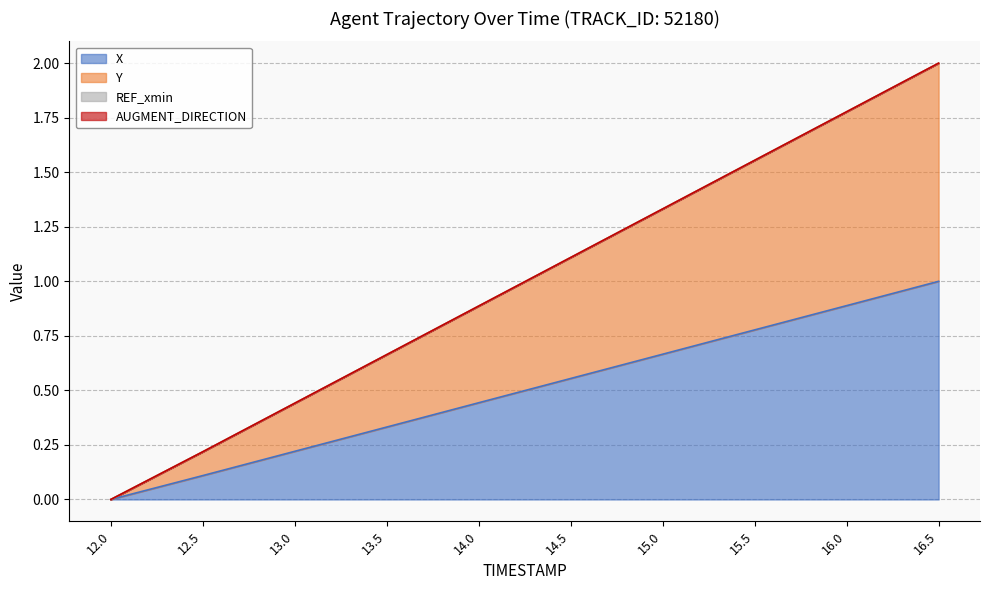

Does the chart have visible grid lines?

Yes